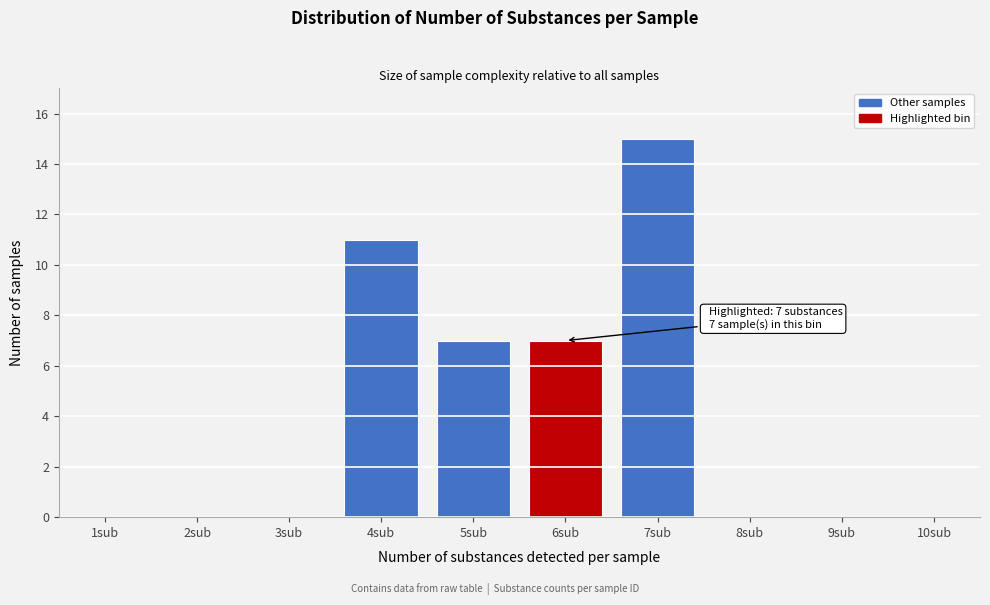

Reading right to left, list all the values displayed in this chart.

10sub=0	9sub=0	8sub=0	7sub=15	6sub=7	5sub=7	4sub=11	3sub=0	2sub=0	1sub=0